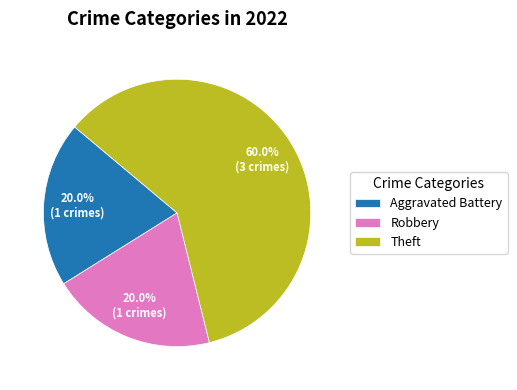

Does Theft represent more than half of the total?

Yes